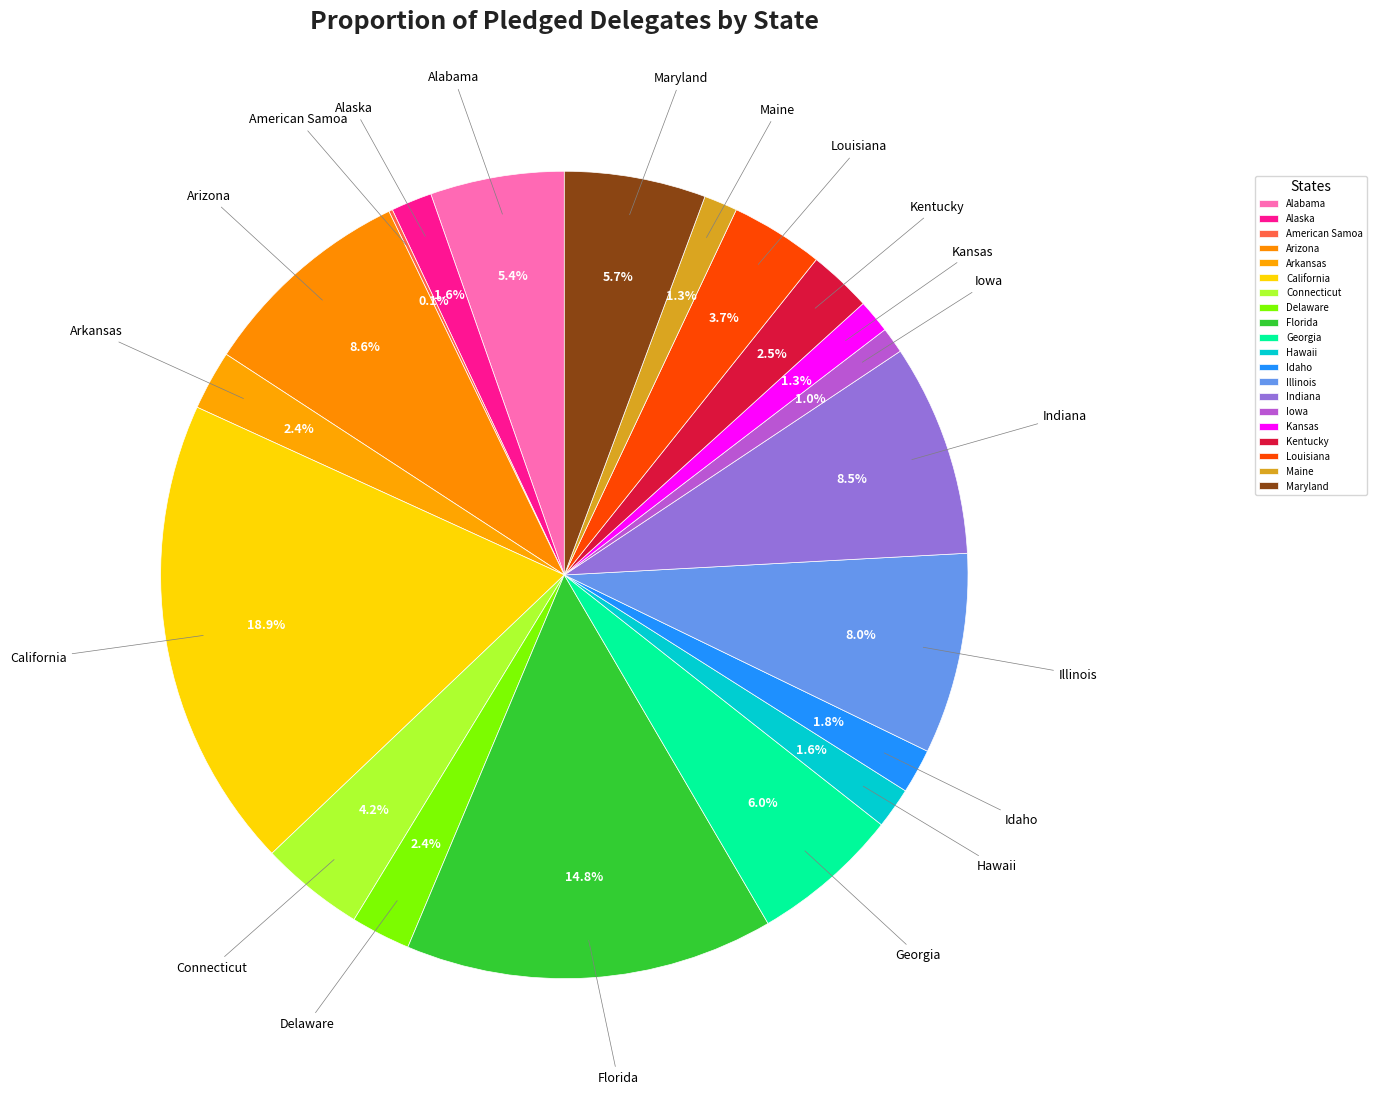

To the nearest percent, what is the average slice percentage?

5%